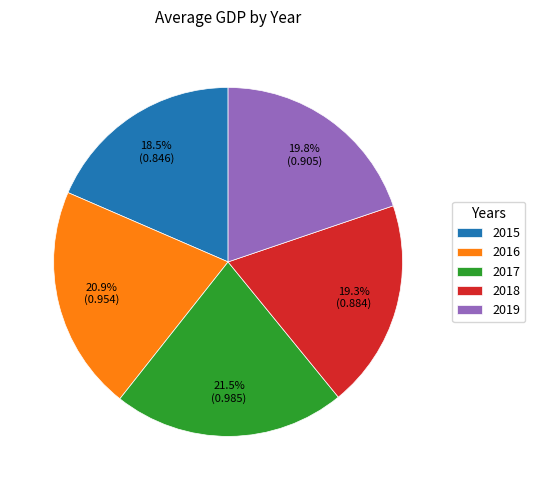

How many segments does this pie chart have?

5